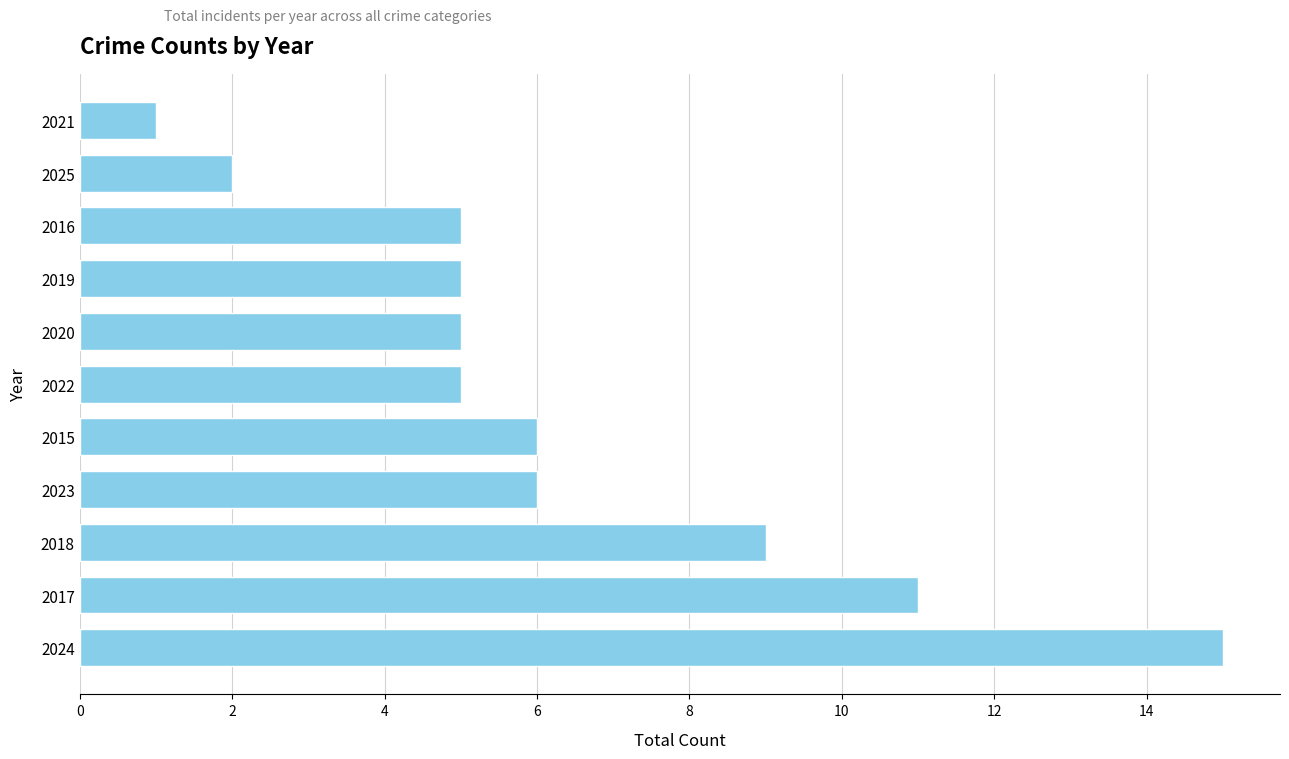

Count the number of categories in the chart.

11